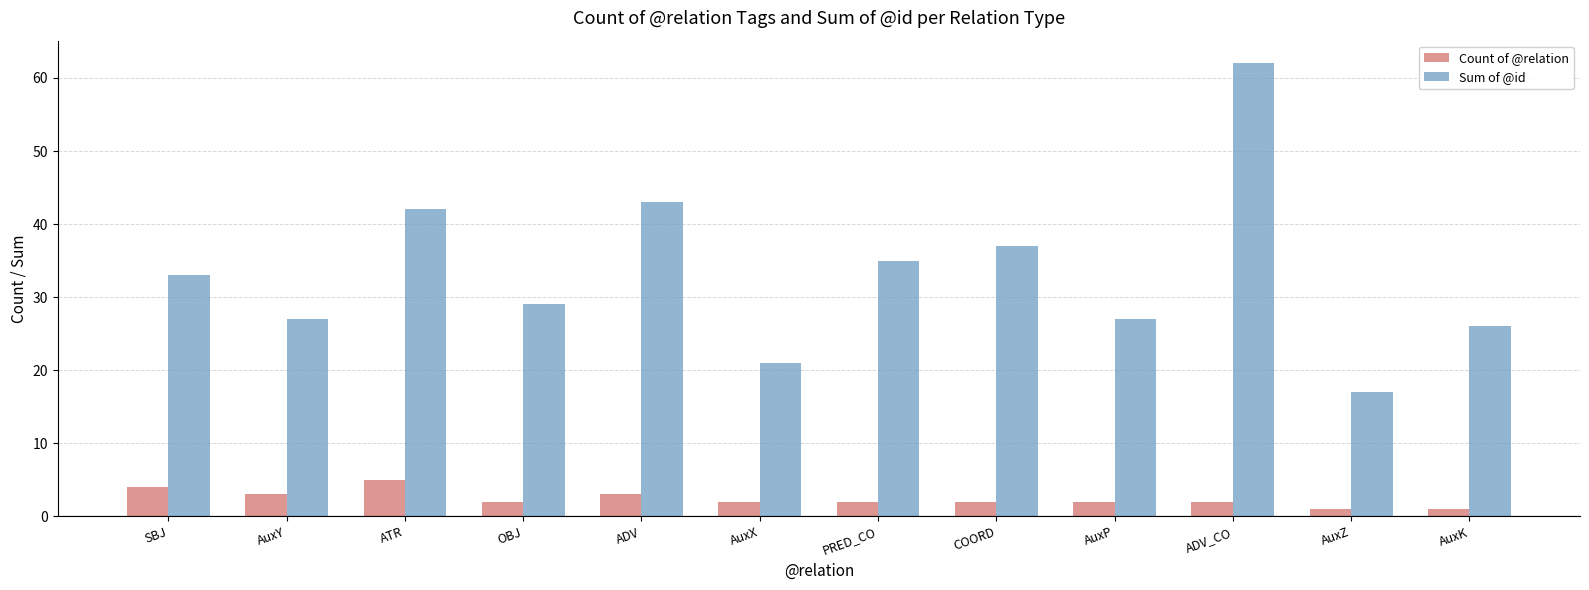

Which series has the largest range (max minus min)?

Sum of @id